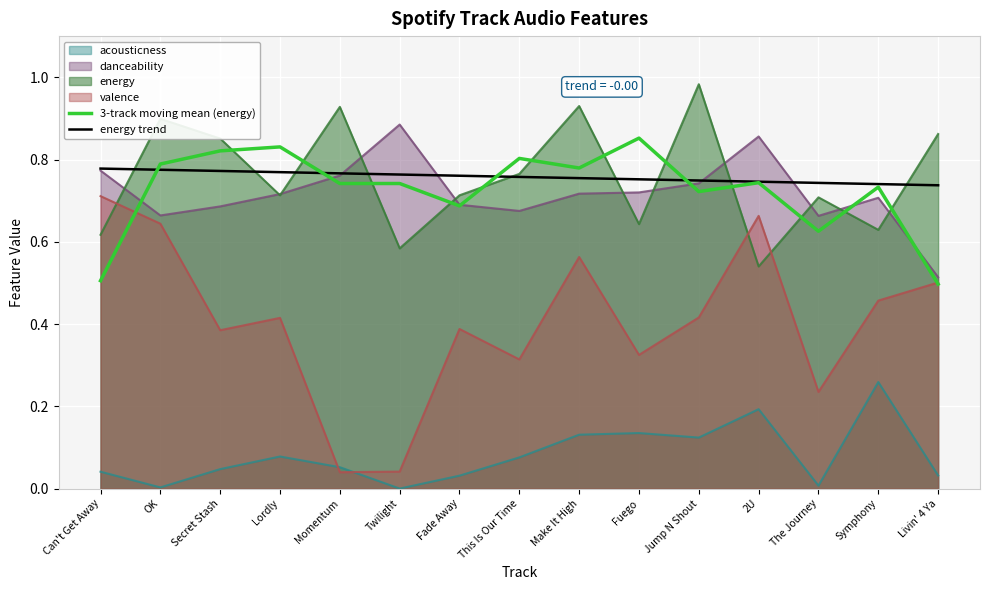

The value of energy trend at This Is Our Time is 0.8. True or false?

True